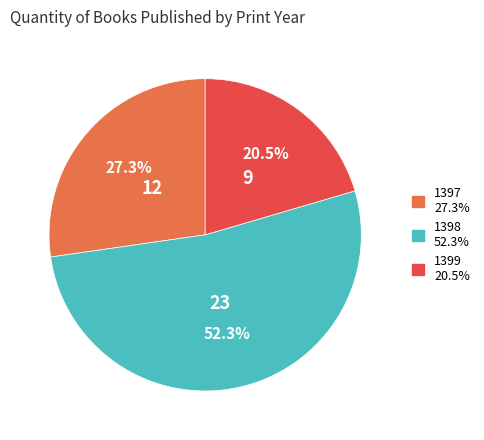

Rank the categories by value from highest to lowest.

1398, 1397, 1399